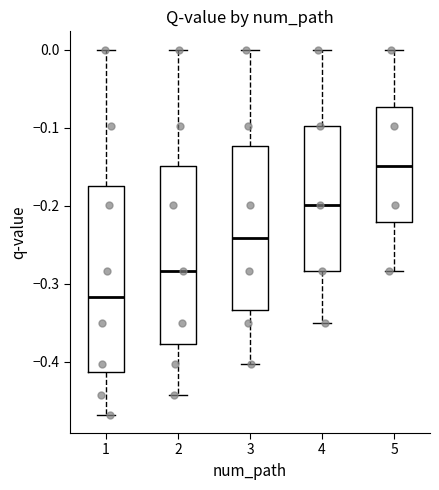

Comparing the boxes themselves (not the whiskers), which one is the tallest?

1